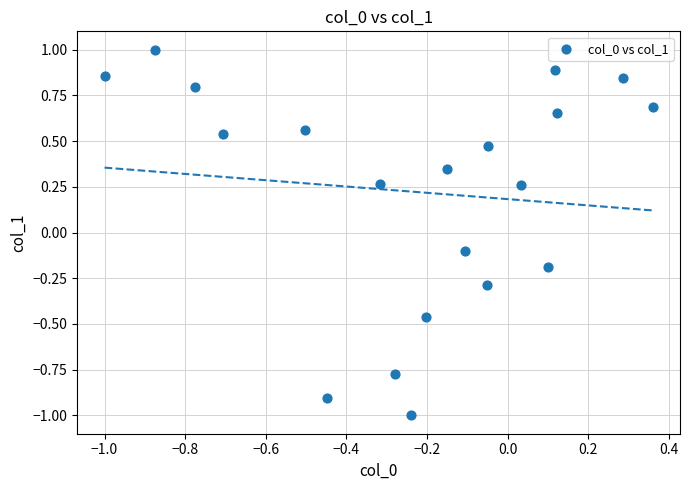

What is the range of X values (max minus min)?

1.4